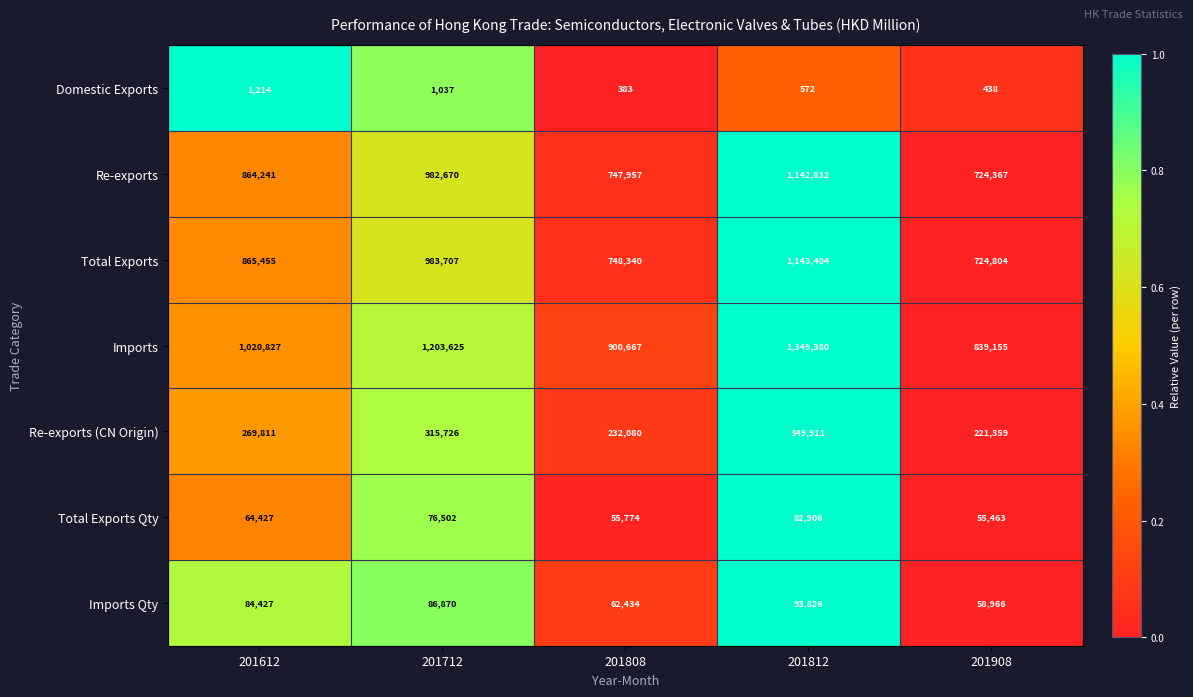

What is the spread (max minus min) of values at 201808?

900284